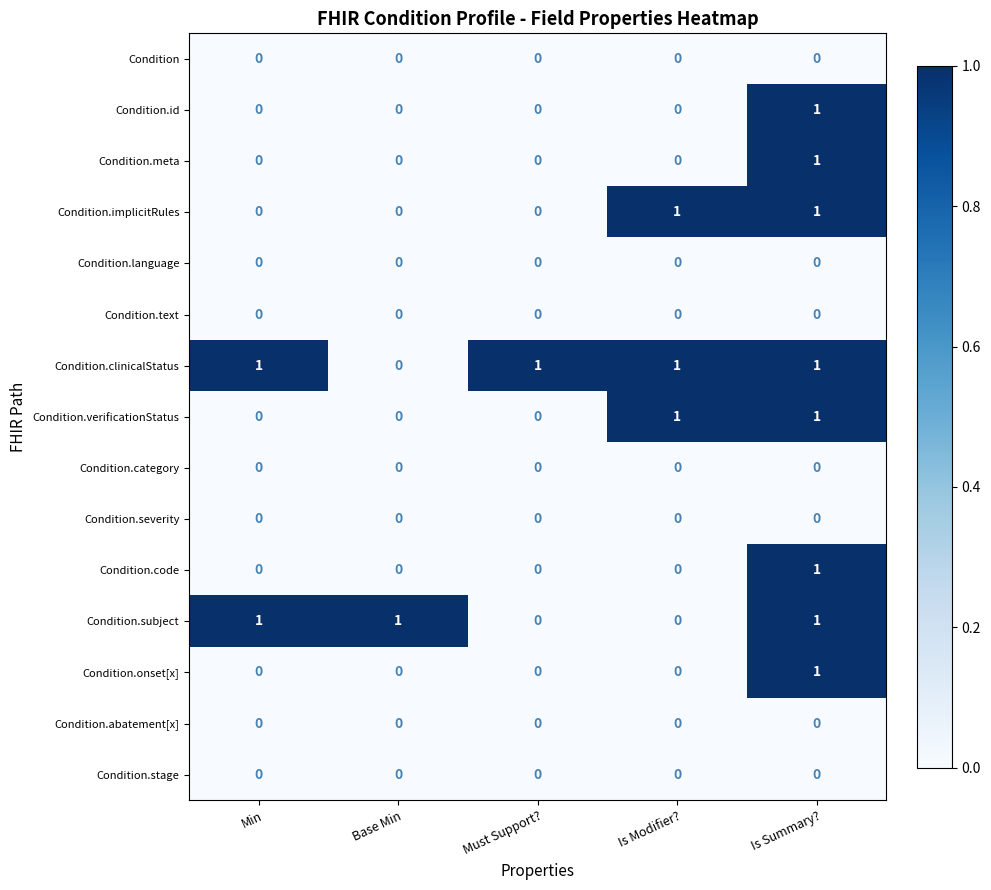

At which category is the sum across all series the highest?

Is Summary?